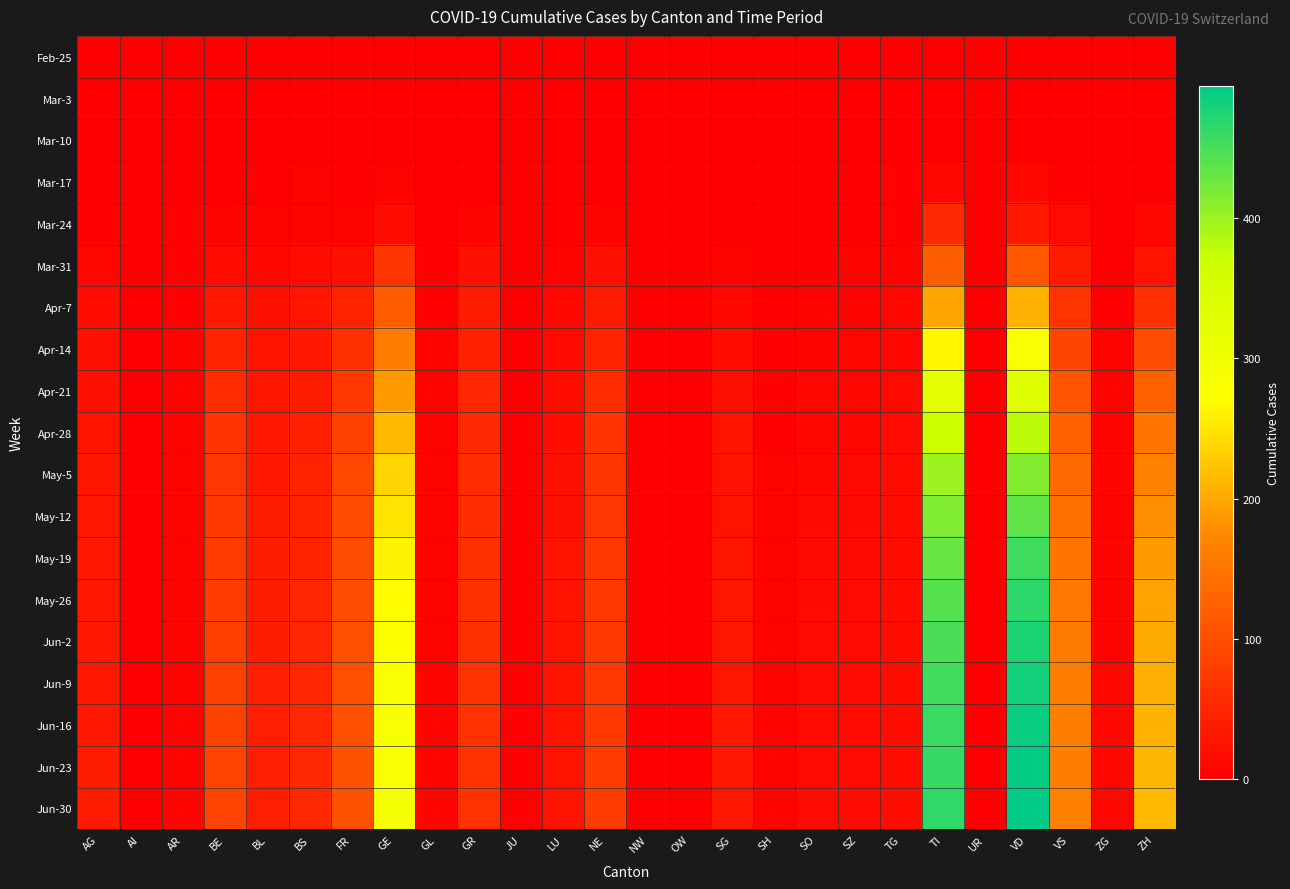

Which series has the widest spread of values?

Jun-30